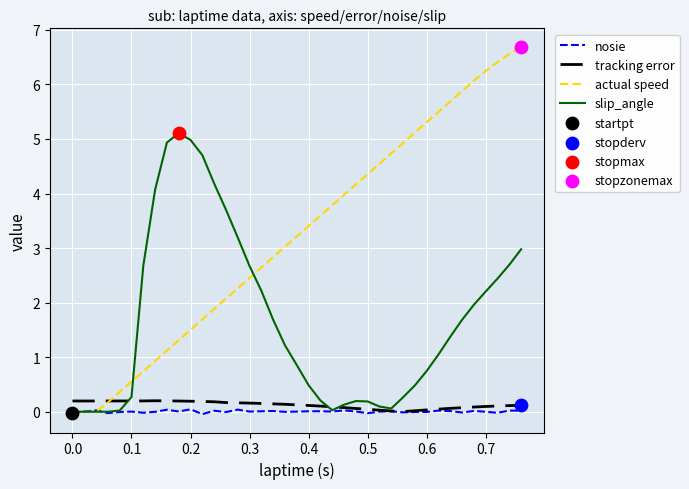

Which series has the largest range (max minus min)?

actual speed